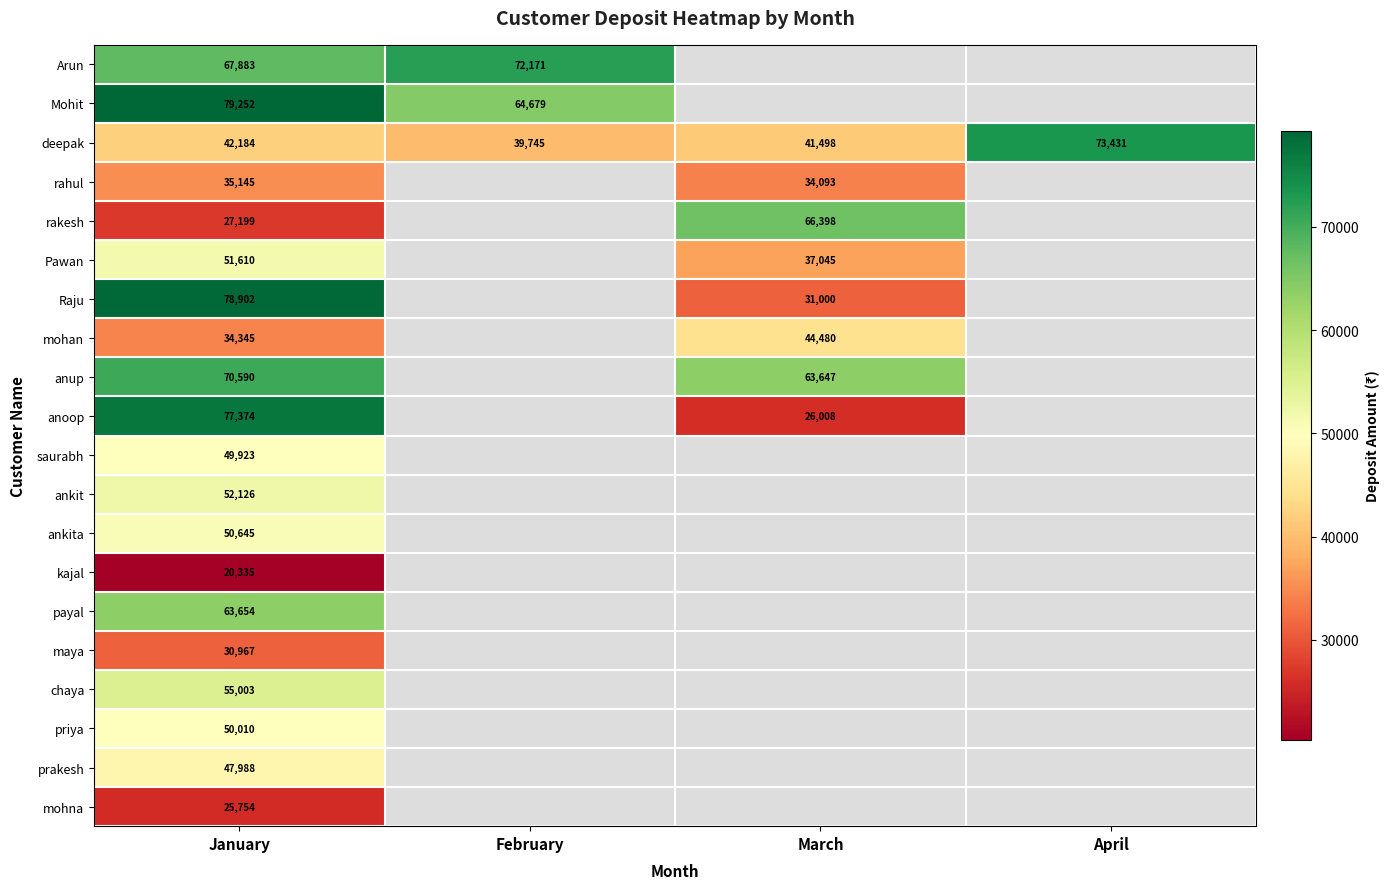

At how many categories does at least one series exceed 35203?

4